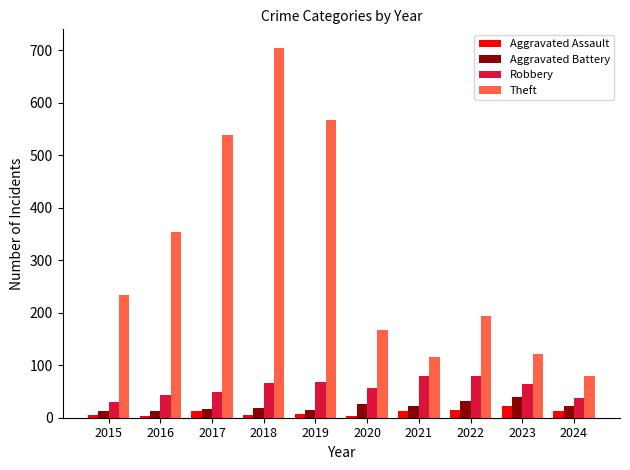

What is the difference between the maximum and minimum values in the Robbery series?

50